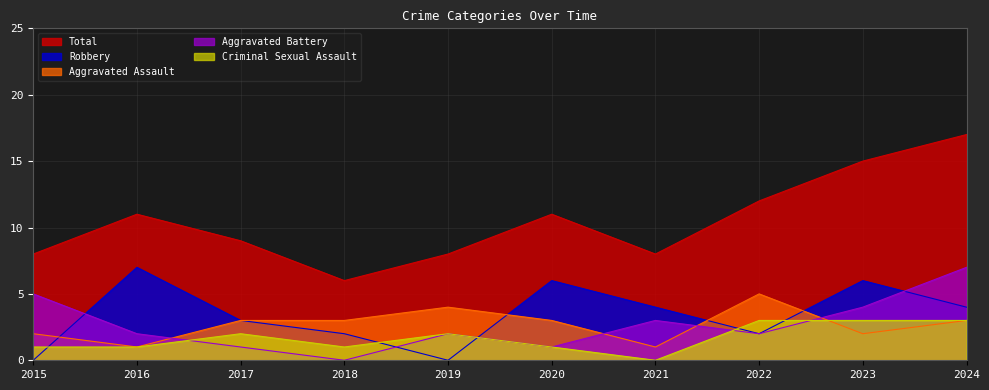

List the series in order of their peak value, highest first.

Total, Aggravated Battery, Robbery, Aggravated Assault, Criminal Sexual Assault